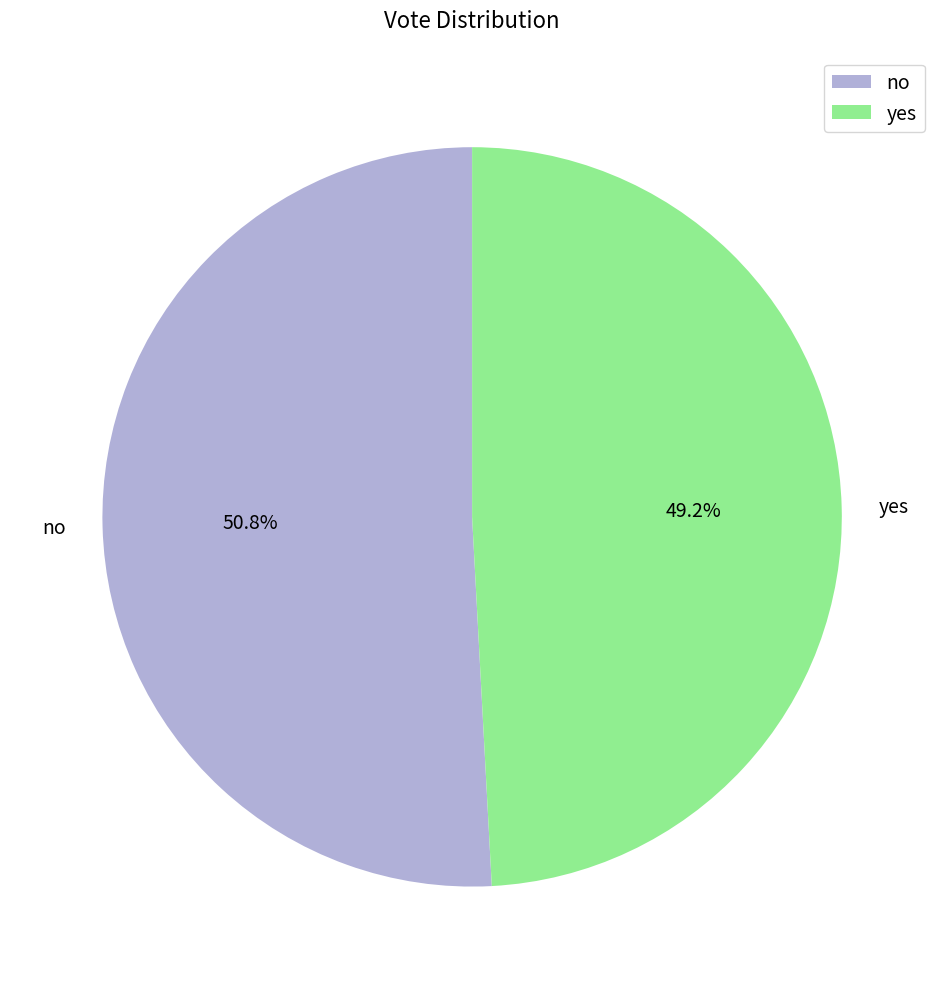

What is the total percentage of no and yes?

100.0%